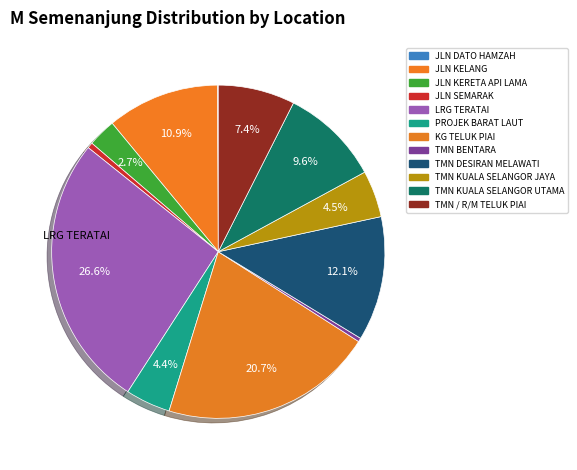

Which slice is the largest?

LRG TERATAI